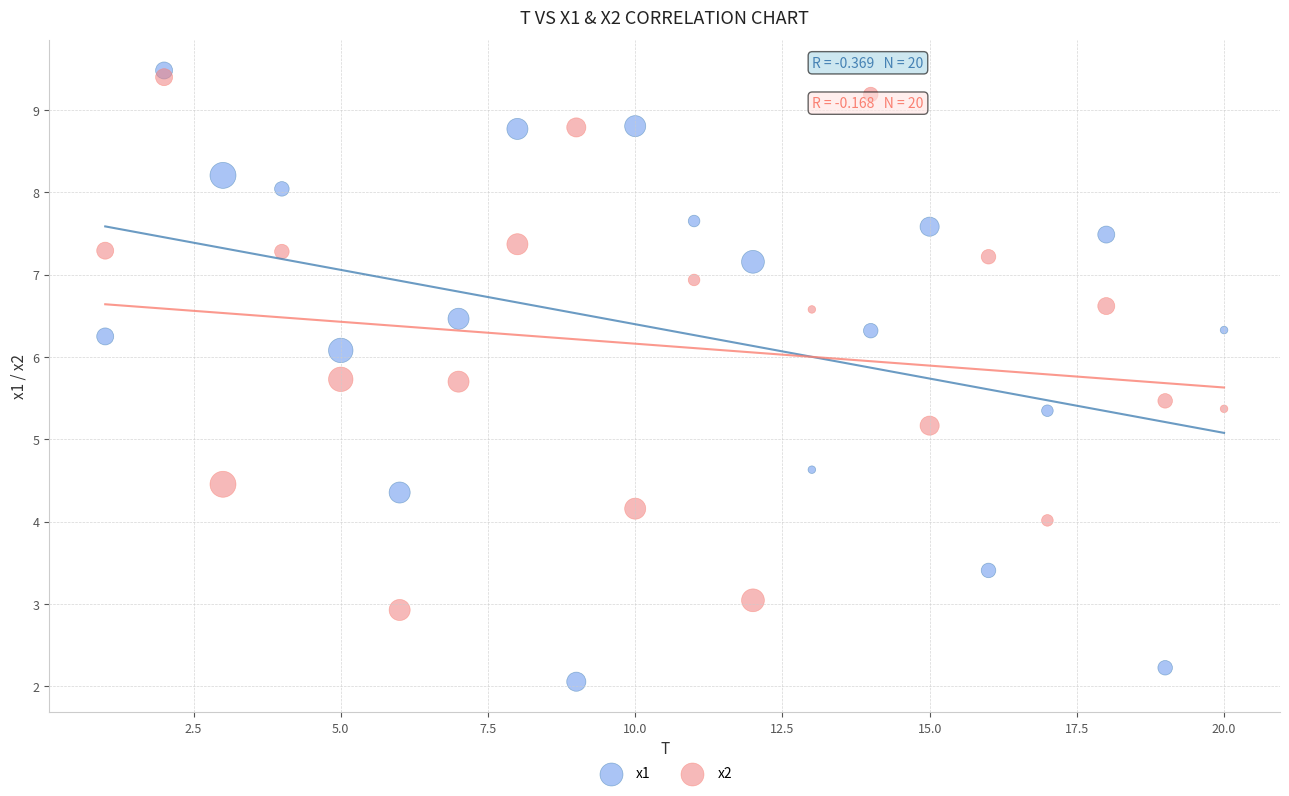

Which series contains the lowest Y value?

x1